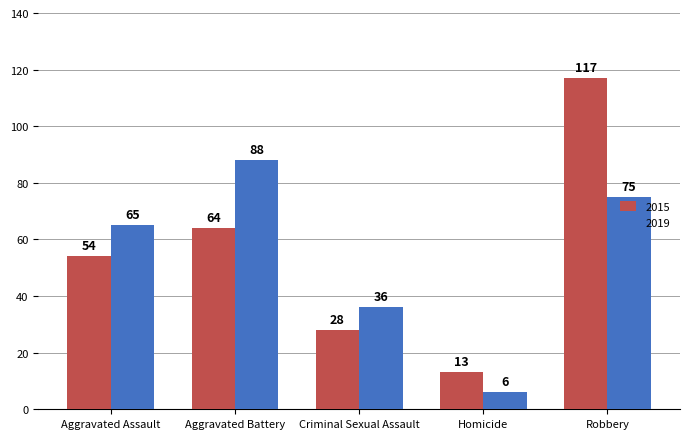

How many groups of bars are there?

5